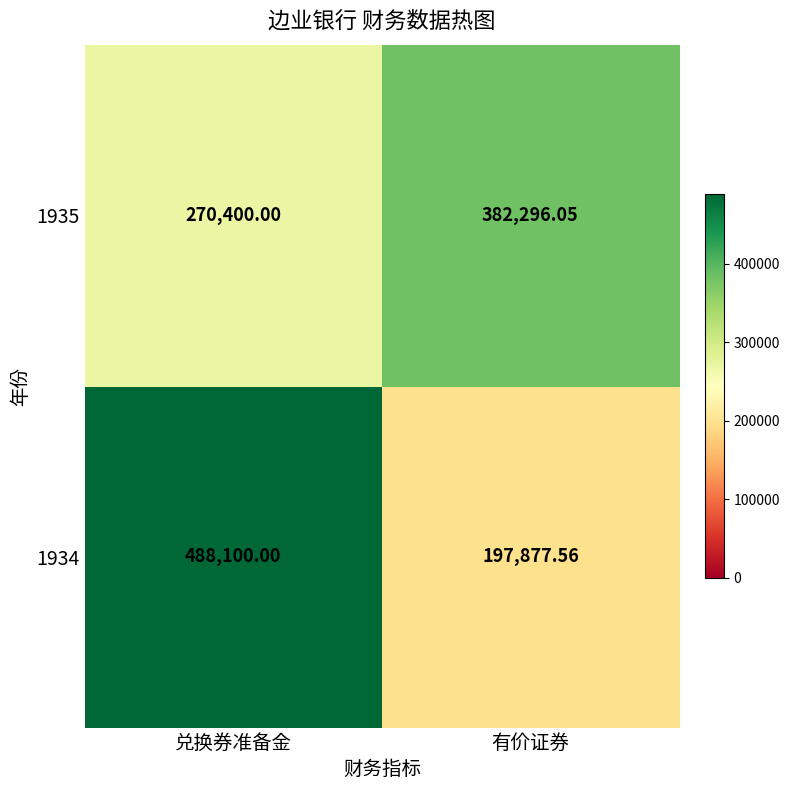

Which category has the lowest value across all series?

有价证券